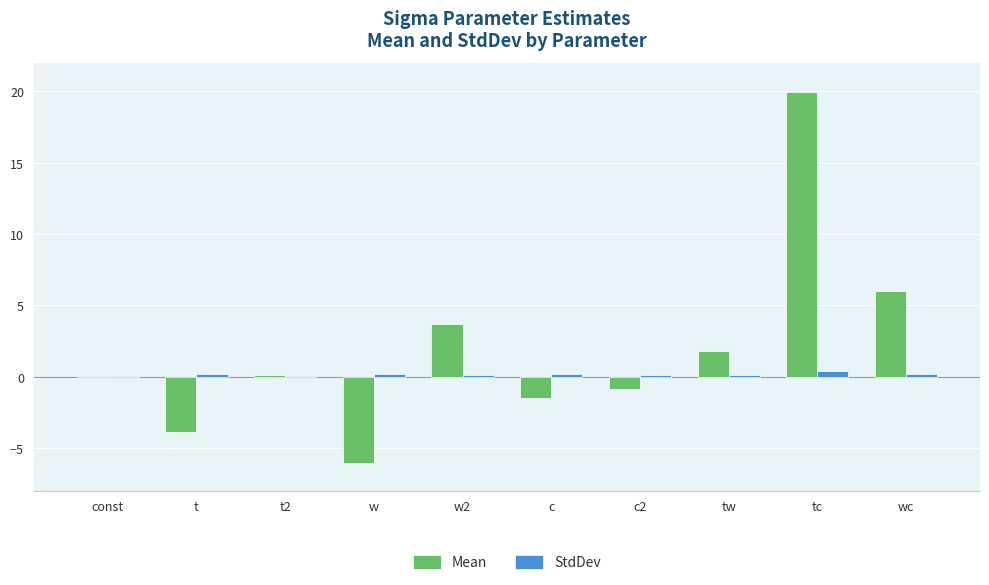

Which series has the largest total across all categories?

Mean